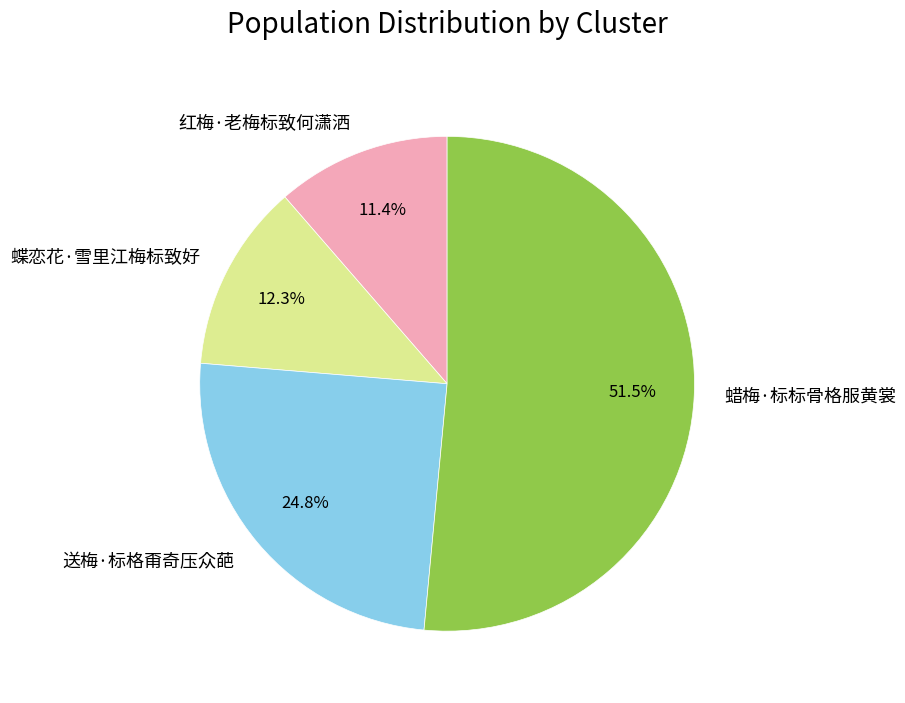

What is the total percentage of 蜡梅·标标骨格服黄裳 and 蝶恋花·雪里江梅标致好?

63.8%